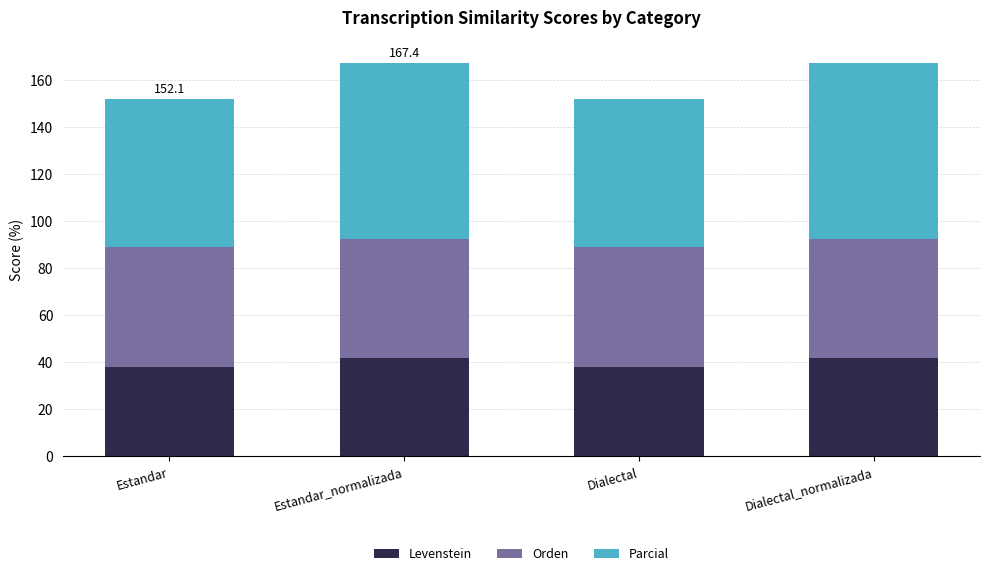

What is the value of the Levenstein bar at the 1st from the left?

38.2